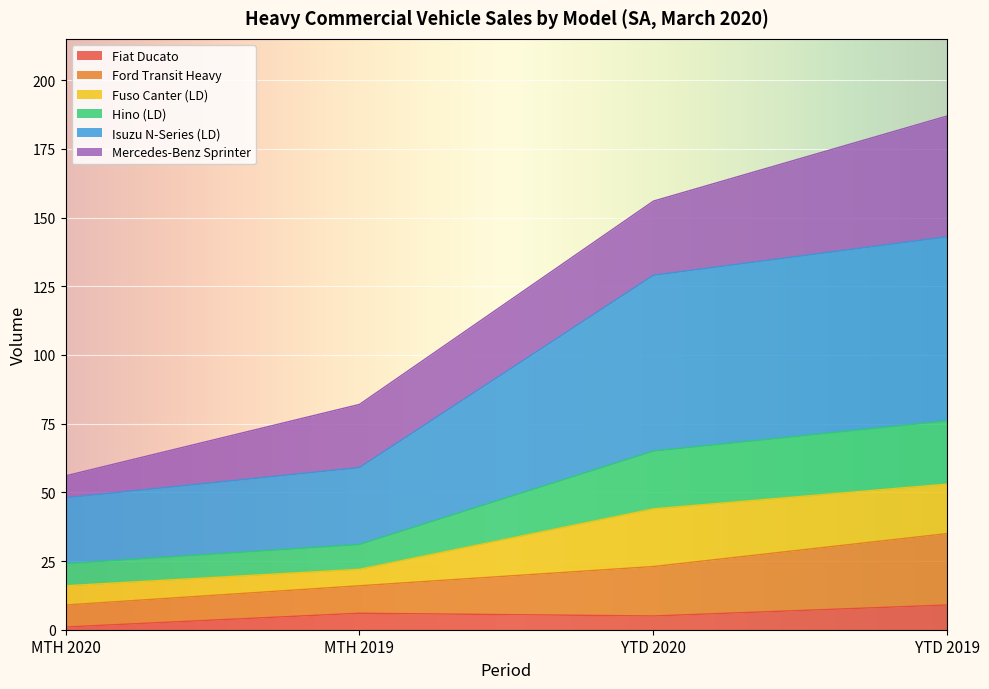

At which category is the sum across all series the highest?

YTD 2019